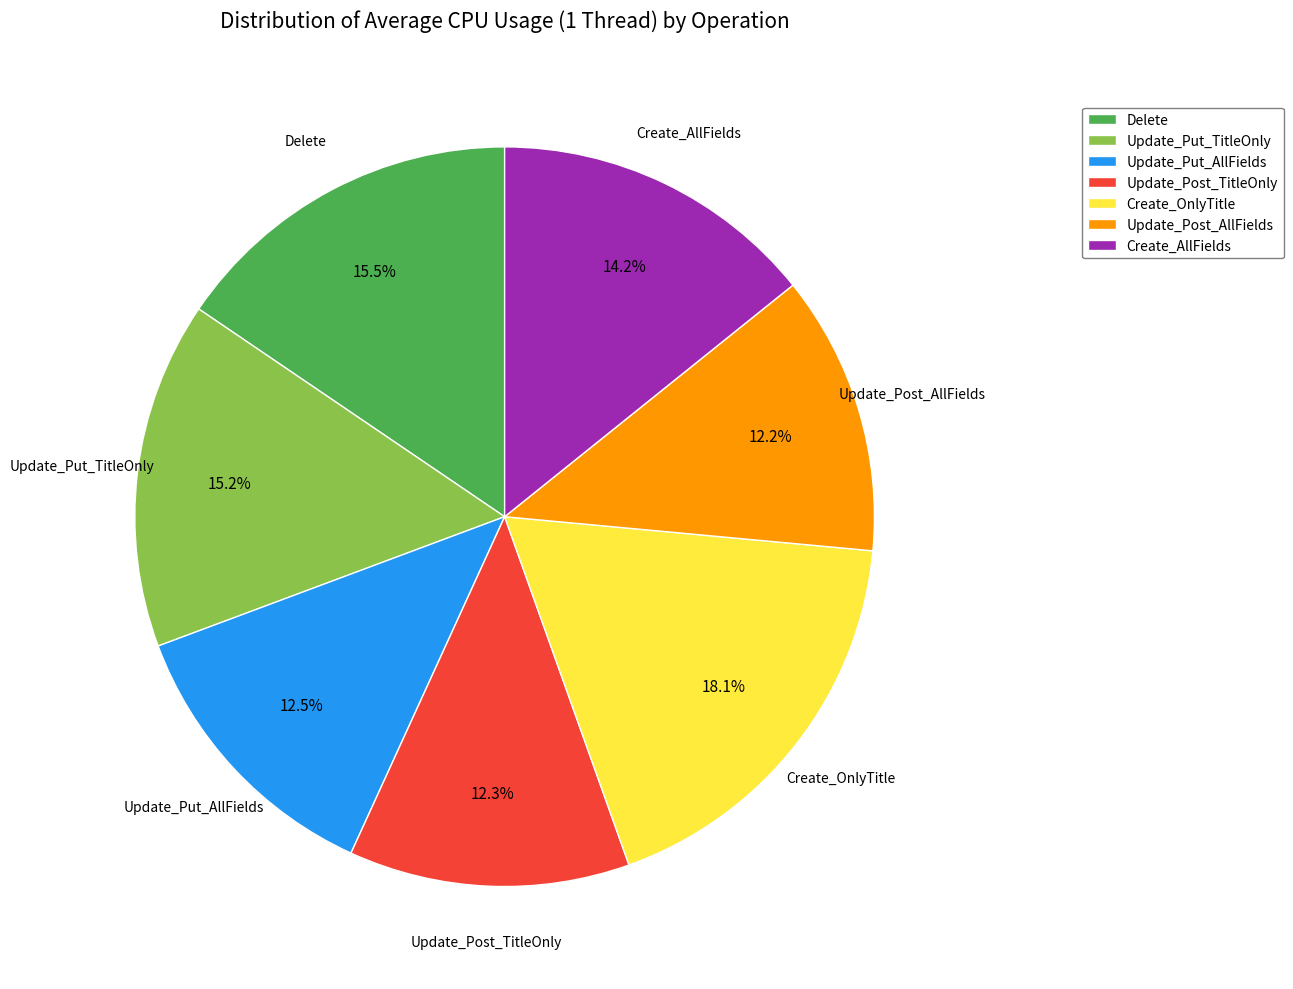

Between Update_Put_TitleOnly and Update_Put_AllFields, which is larger?

Update_Put_TitleOnly